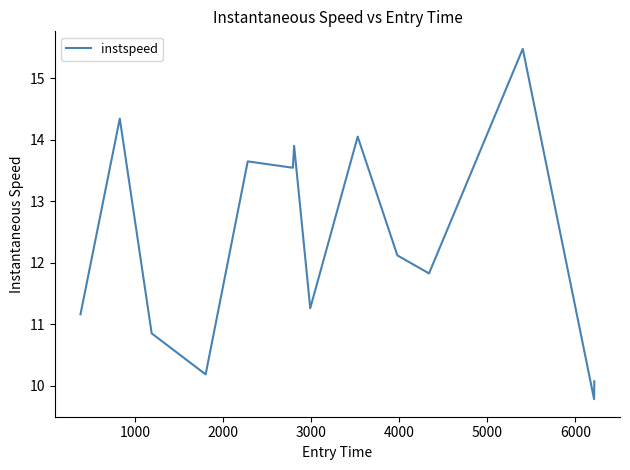

What is the difference between the maximum and minimum values?

5.7